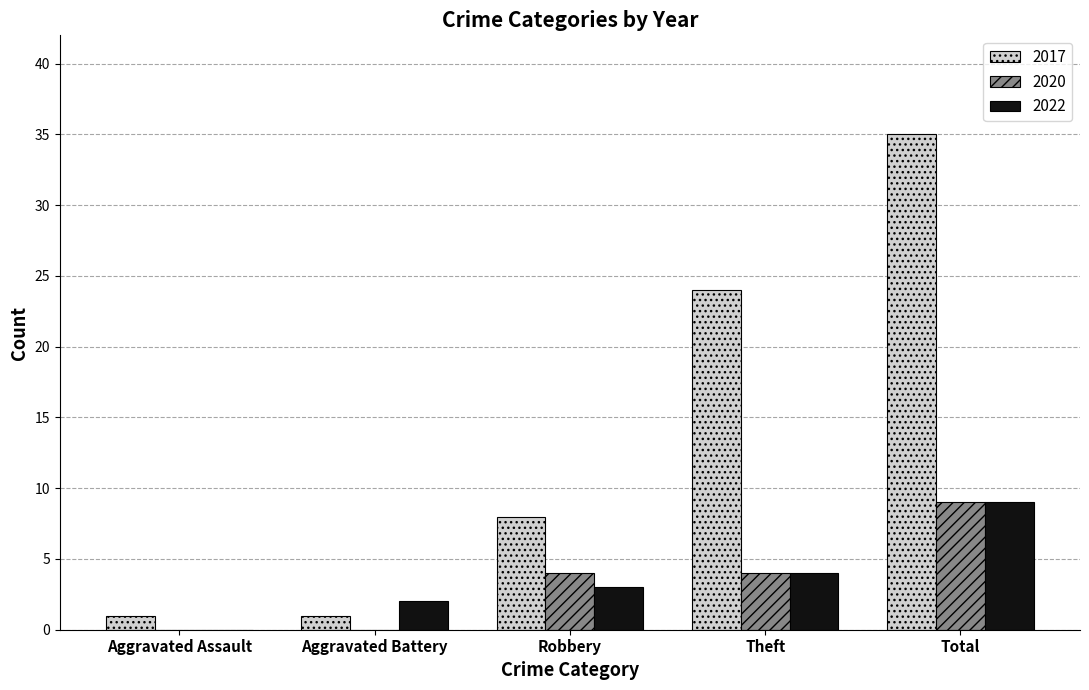

Between Robbery and Total, which series saw the biggest shift?

2017